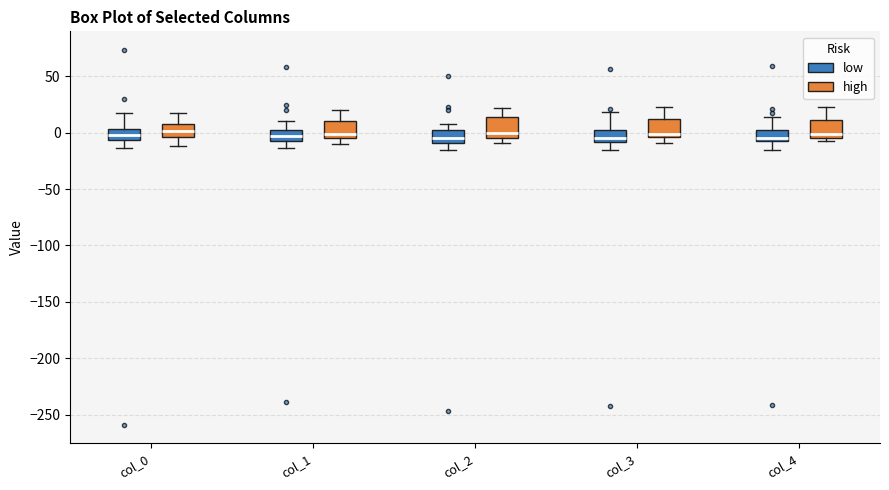

Reading left to right, read every box against the y-axis: the position of its median line, the range the box covers, and the ends of its whiskers. The values are not printed on the chart, so give them approximately, as read against the axis.

col_0 (low): median -5 (inside the box), box -5 to 5, whiskers -15 to 15
col_0 (high): median 0, box -5 to 10, whiskers -10 to 20
col_1 (low): median -5 (inside the box), box -5 to 0, whiskers -15 to 10
col_1 (high): median 0, box -5 to 10, whiskers -10 to 20
col_2 (low): median -5, box -10 to 0, whiskers -15 to 5
col_2 (high): median 0, box -5 to 15, whiskers -10 to 20
col_3 (low): median -5, box -10 to 5, whiskers -15 to 20
col_3 (high): median 0, box -5 to 10, whiskers -10 to 20
col_4 (low): median -5 (just above the box's lower edge), box -5 to 0, whiskers -15 to 15
col_4 (high): median 0, box -5 to 10, whiskers -5 (just below the box's lower edge) to 20